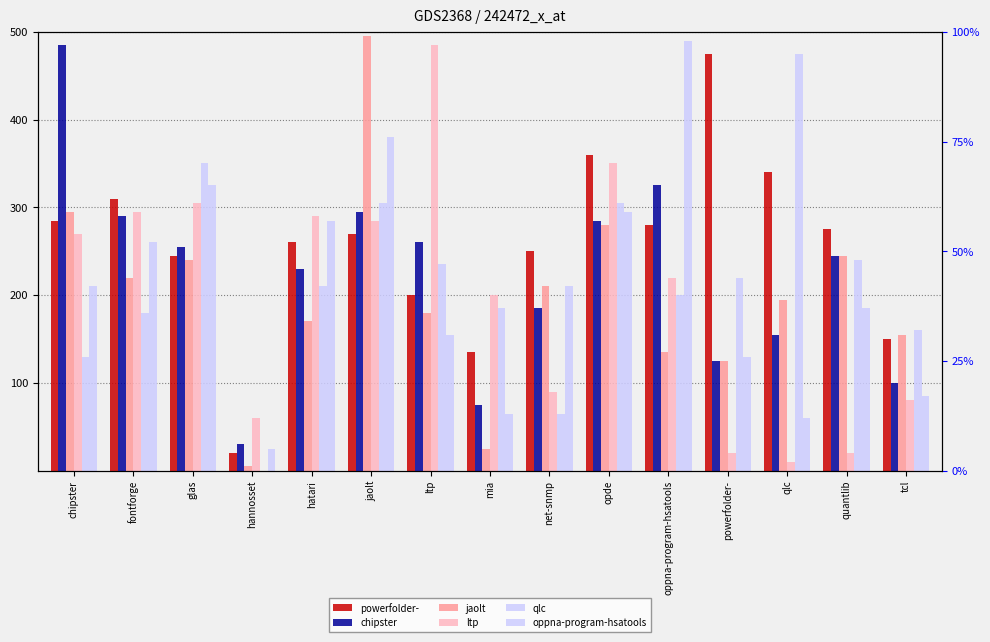

Which label corresponds to the smallest value in the chart?

hannosset